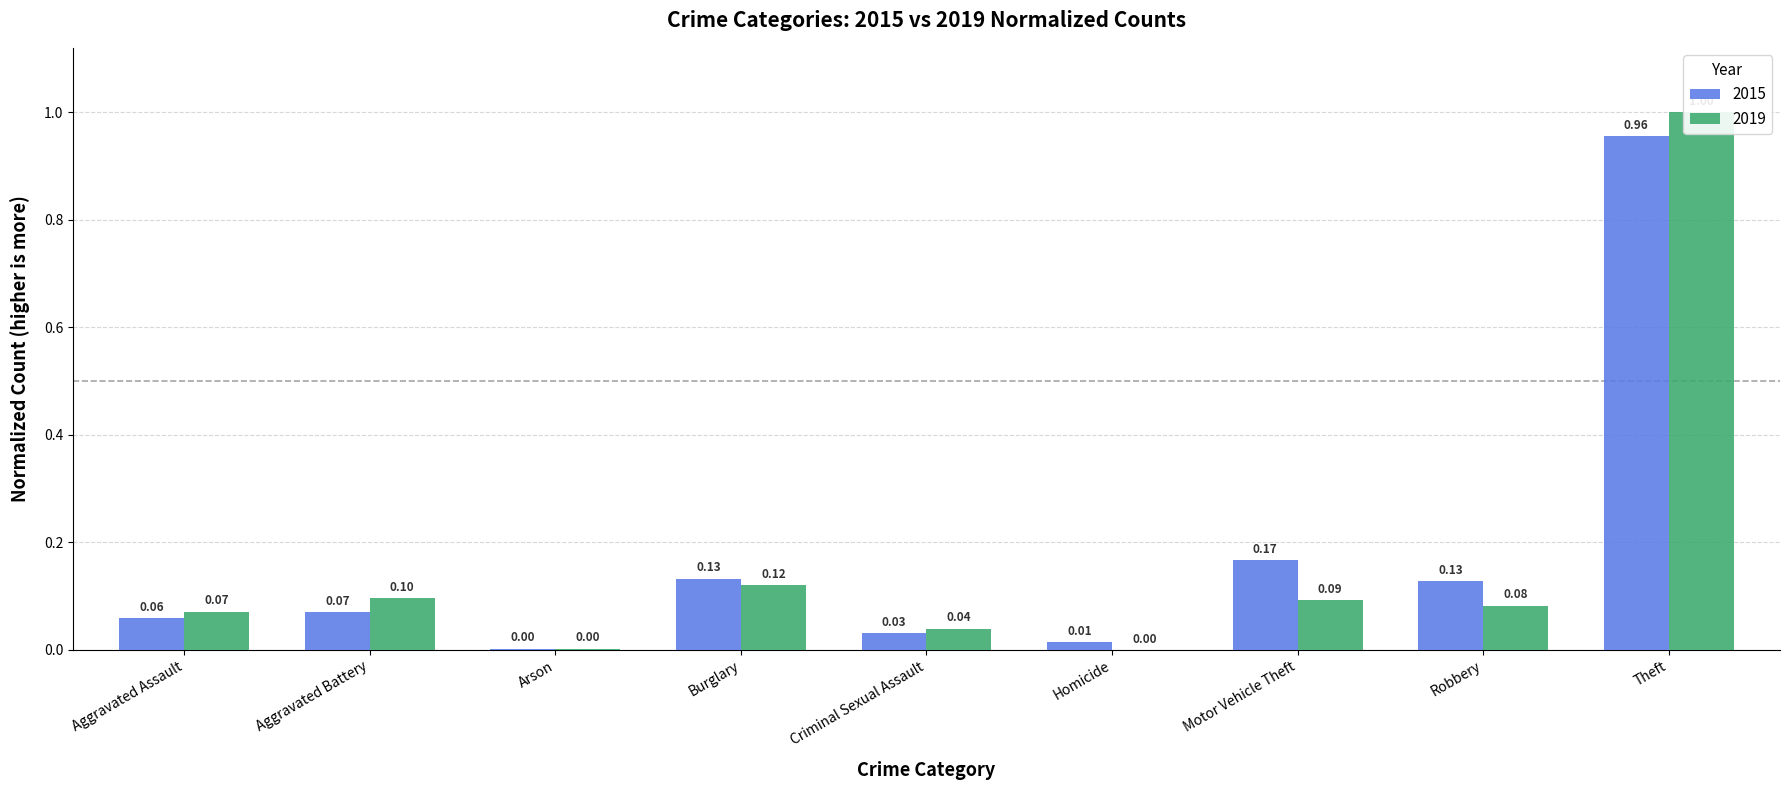

List the series in order of their overall mean, highest first.

2015, 2019